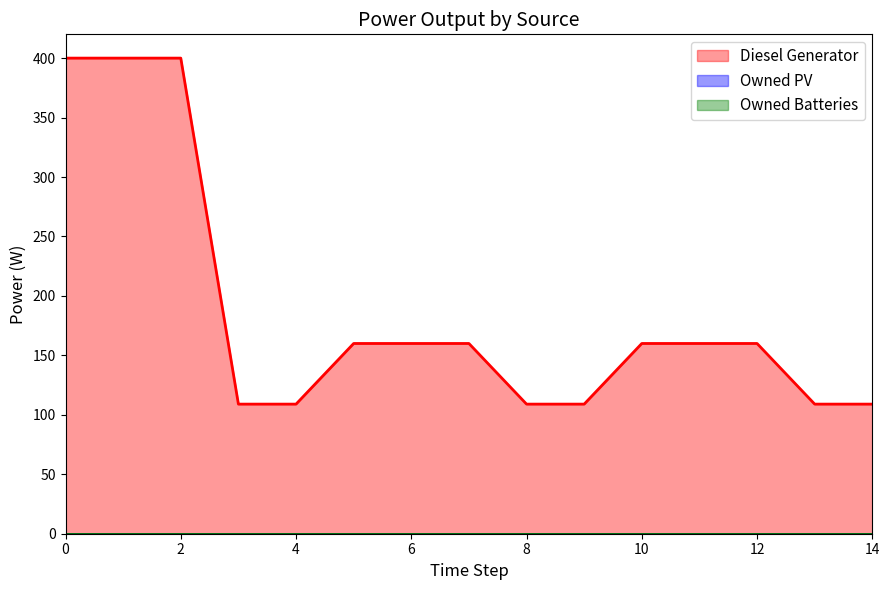

What is the sum of all Diesel Generator values?

2814